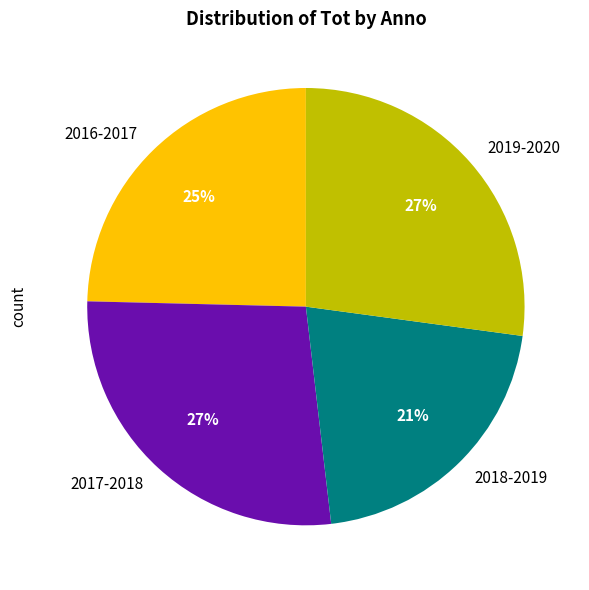

To the nearest percent, what portion does 2019-2020 represent?

27%